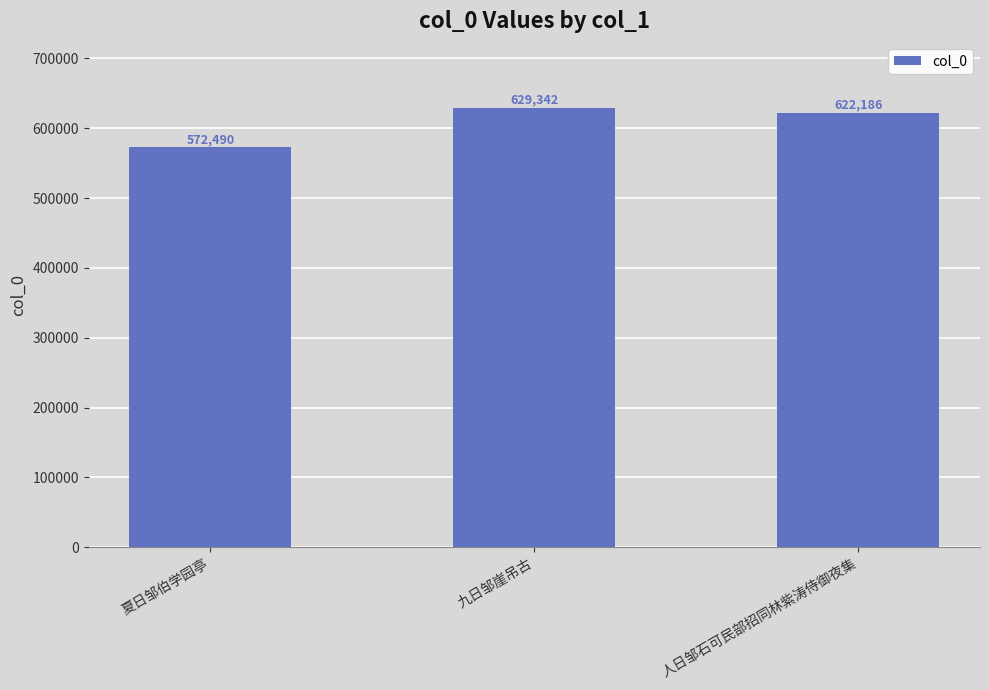

How many series are shown in this chart?

1